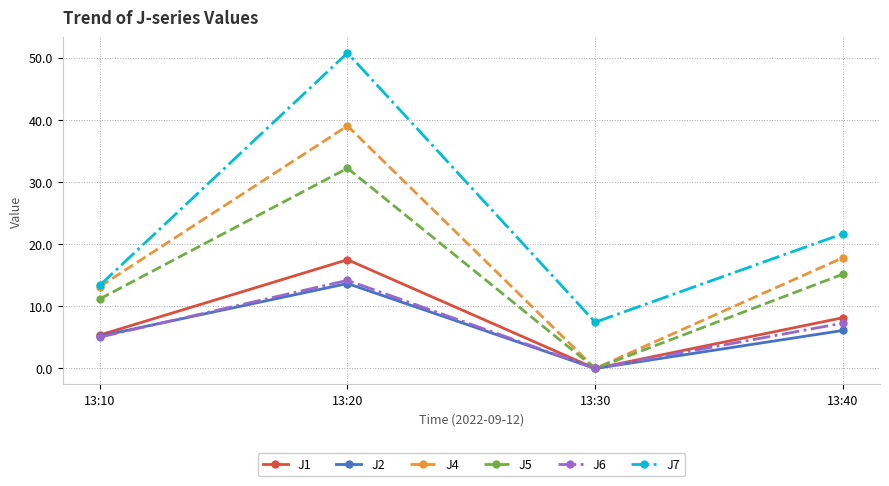

What is the maximum value shown in the chart?

50.8